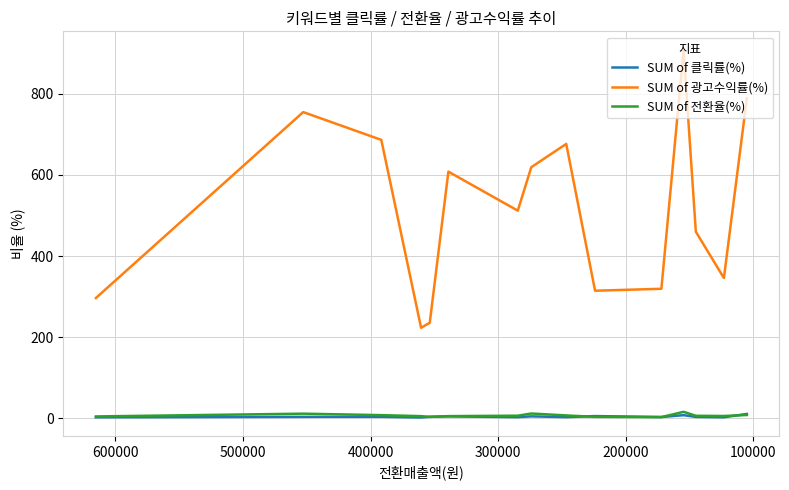

At which label does SUM of 광고수익률(%) first exceed 511?

100000